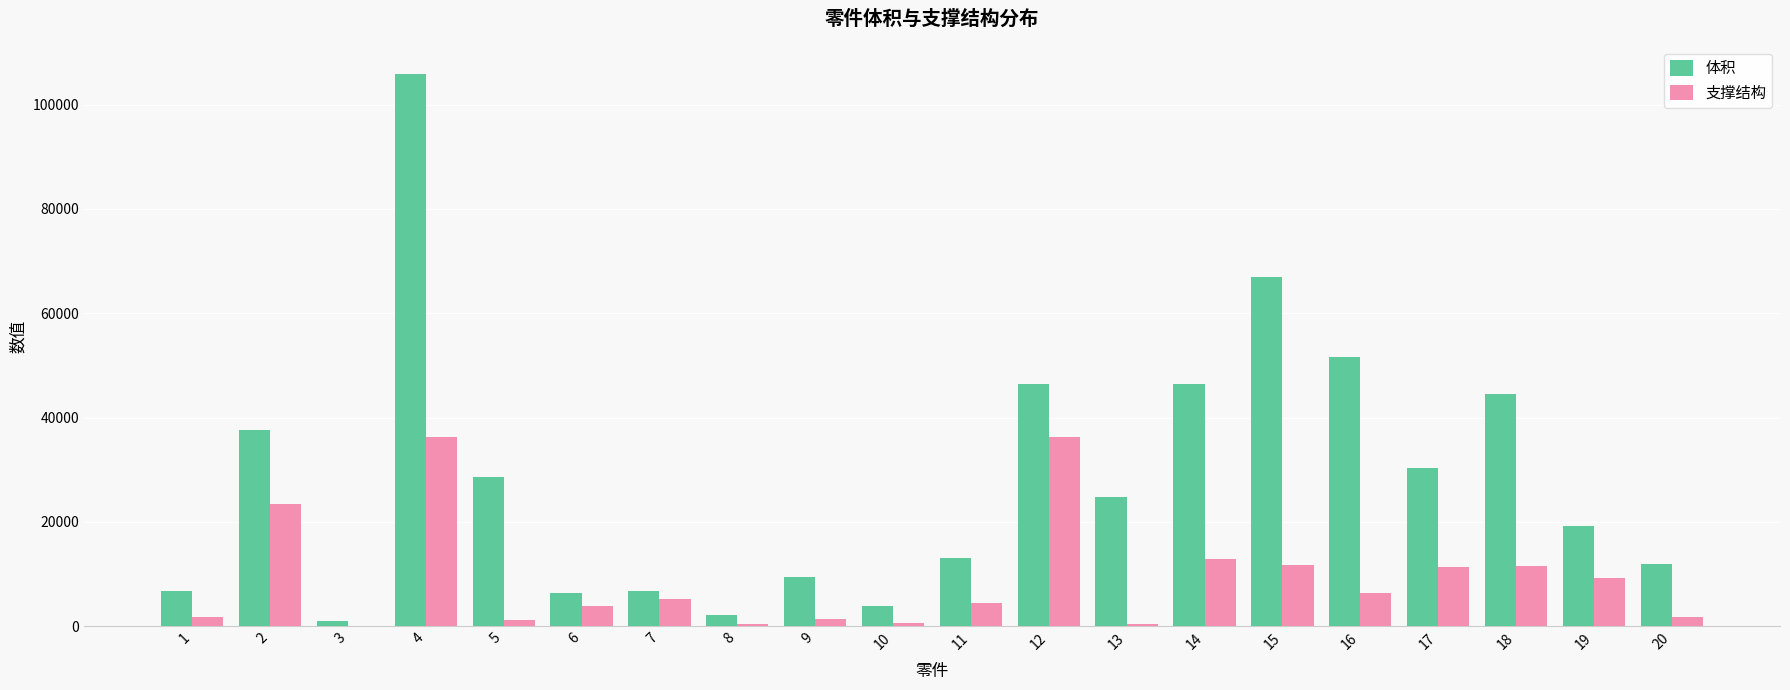

Which series changed the most between 12 and 20?

支撑结构